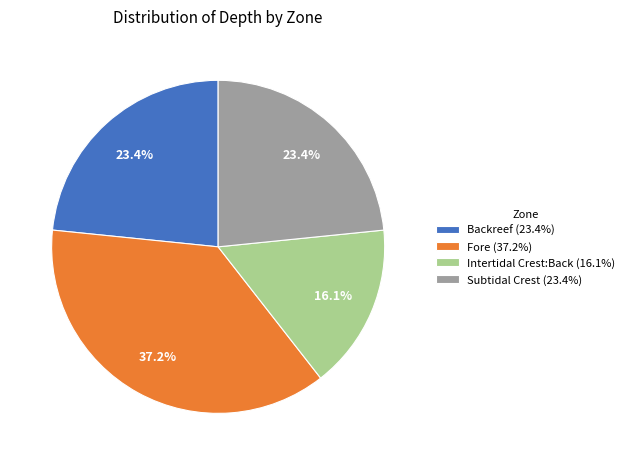

To the nearest percent, what is the combined percentage of Backreef and Subtidal Crest?

47%